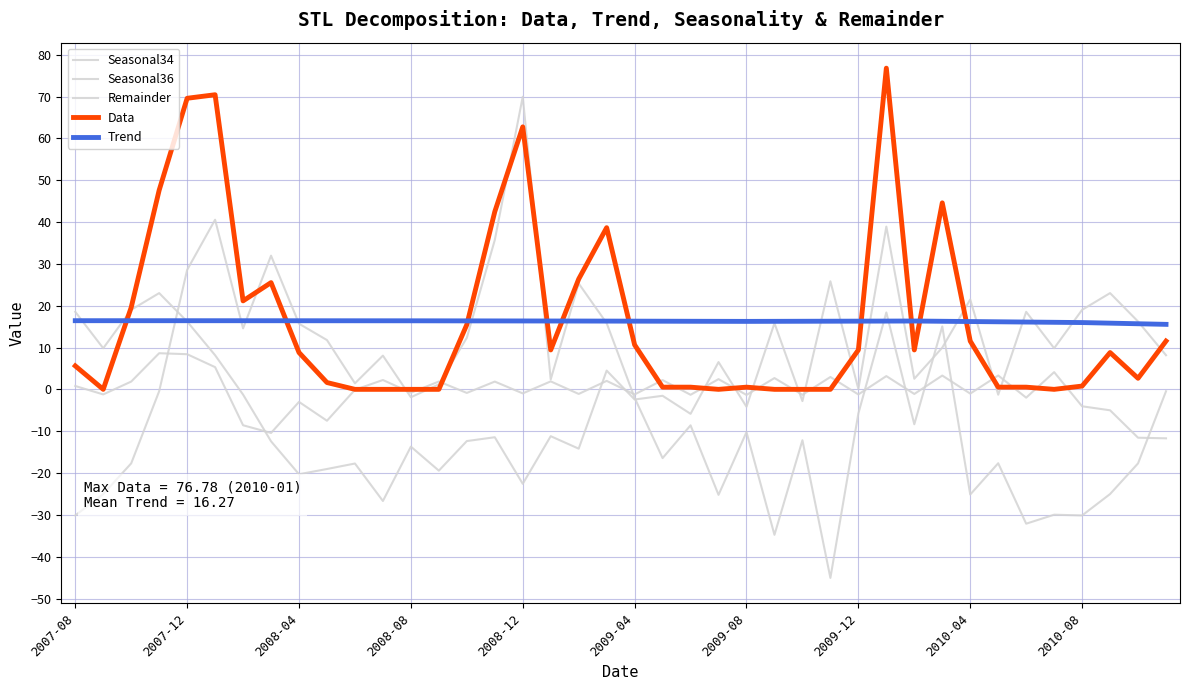

How many lines are shown in the chart?

5